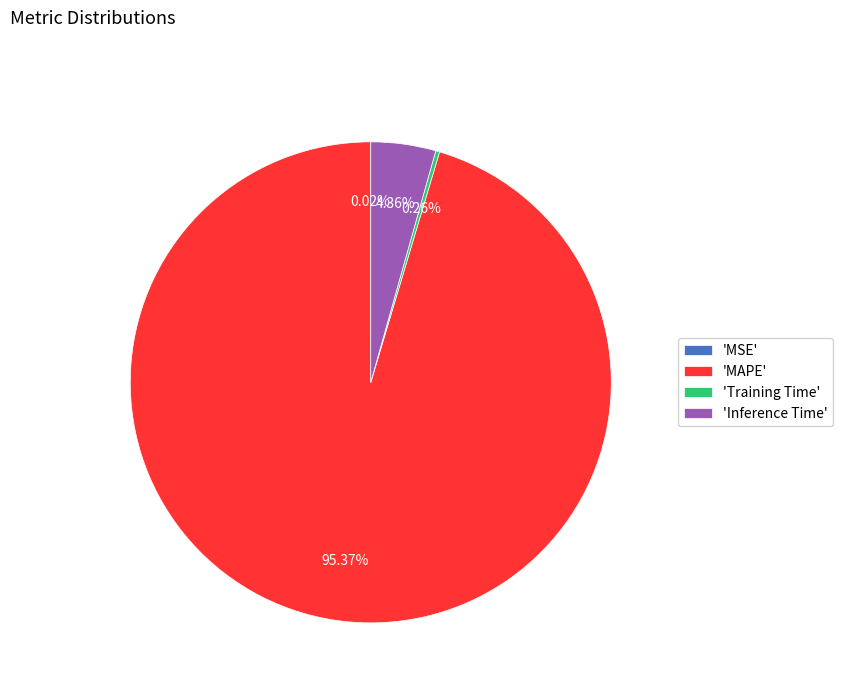

Is there a majority slice in this chart?

Yes